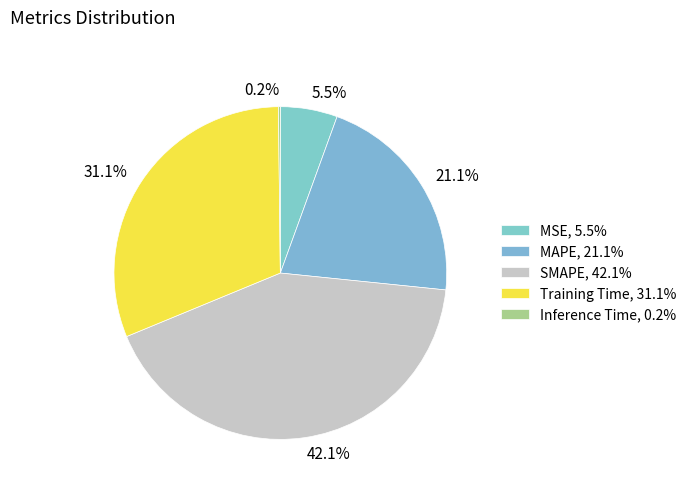

To the nearest percent, what is the difference between the largest and smallest slice percentages?

42%